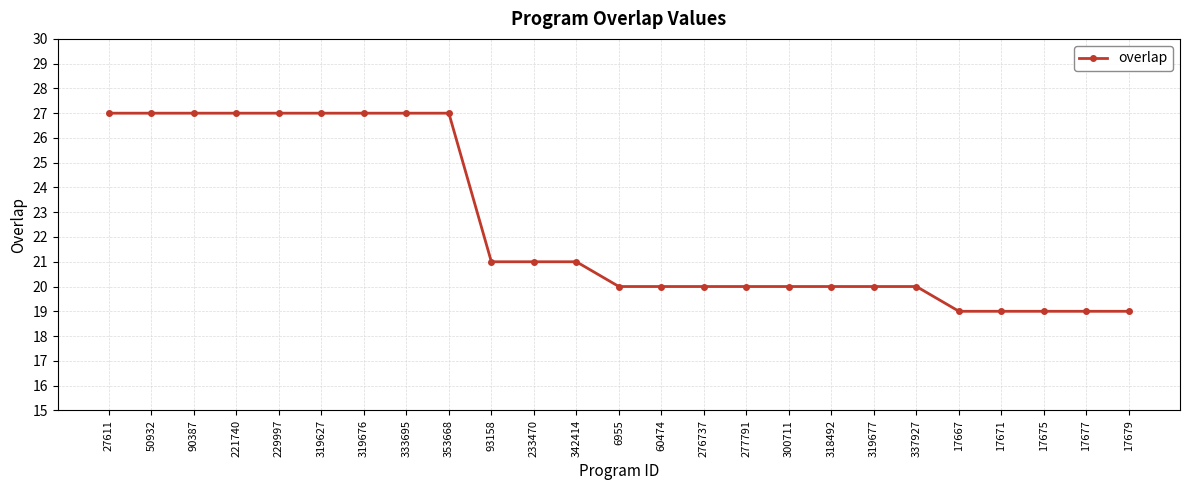

Reading left to right, what are all the values shown in this chart?

27	27	27	27	27	27	27	27	27	21	21	21	20	20	20	20	20	20	20	20	19	19	19	19	19